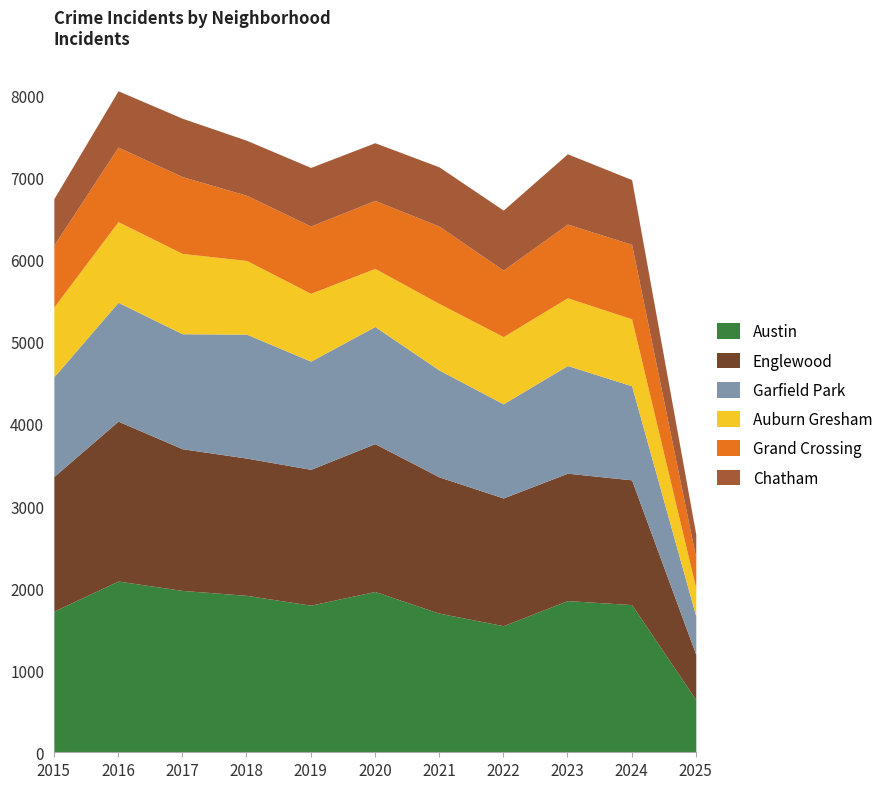

Between 2016 and 2025, which is larger?

2016